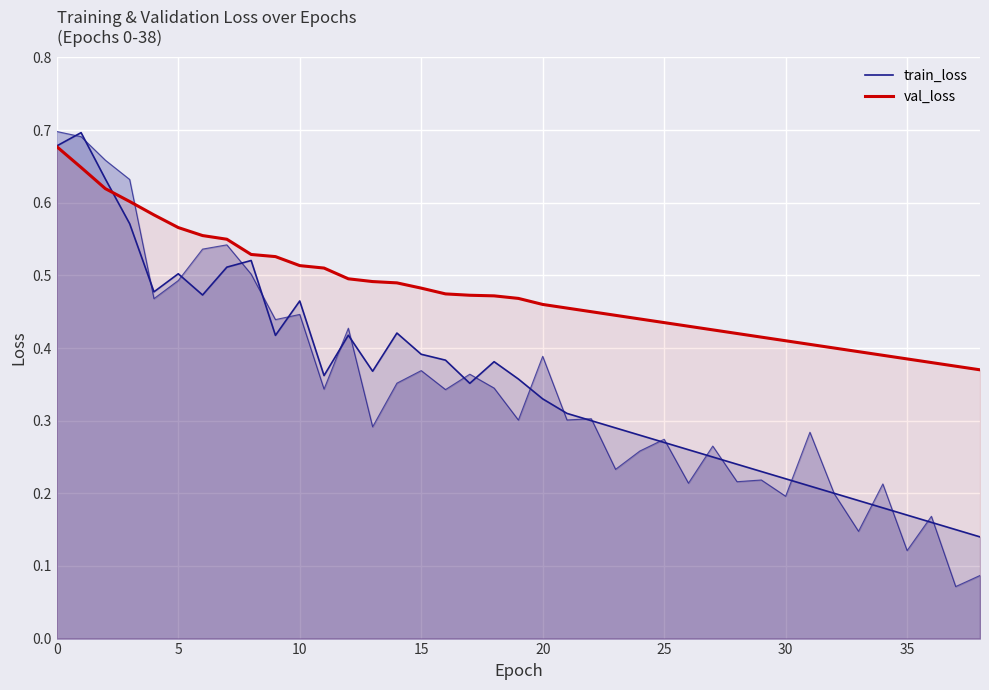

True or false: val_loss has more than 0 points higher than both neighbors.

False